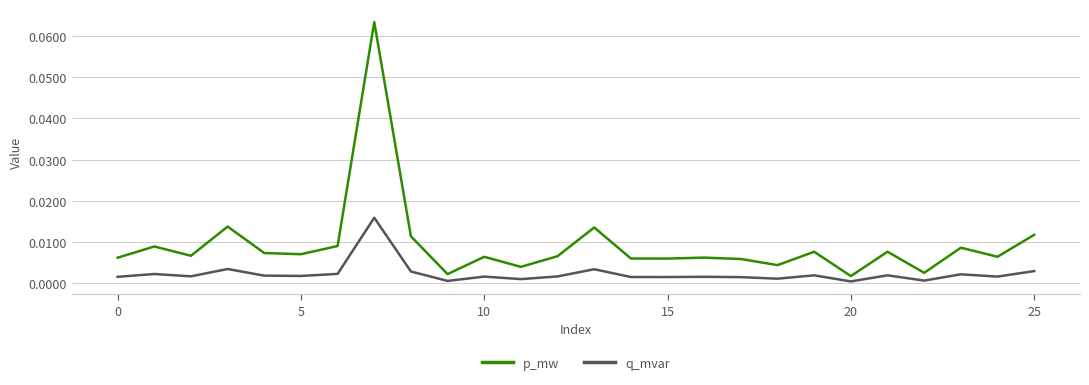

Which series has the widest spread of values?

p_mw